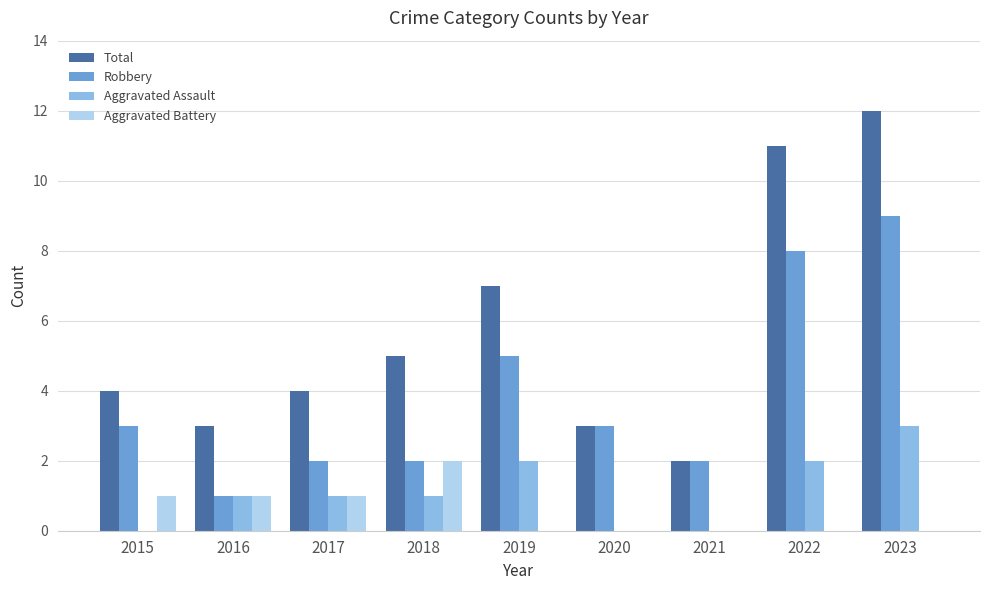

What is the greatest value displayed?

12